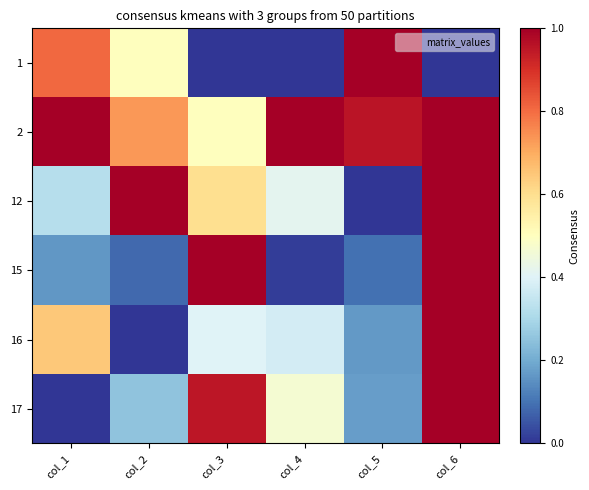

Reading left to right, list all the values displayed in this chart.

1: col_1=0.8	col_2=0.5	col_3=0.0	col_4=0.0	col_5=1.0	col_6=0.0
2: col_1=1.0	col_2=0.7	col_3=0.5	col_4=1.0	col_5=1.0	col_6=1.0
12: col_1=0.3	col_2=1.0	col_3=0.6	col_4=0.4	col_5=0.0	col_6=1.0
15: col_1=0.2	col_2=0.1	col_3=1.0	col_4=0.0	col_5=0.1	col_6=1.0
16: col_1=0.6	col_2=0.0	col_3=0.4	col_4=0.4	col_5=0.2	col_6=1.0
17: col_1=0.0	col_2=0.2	col_3=0.9	col_4=0.5	col_5=0.2	col_6=1.0